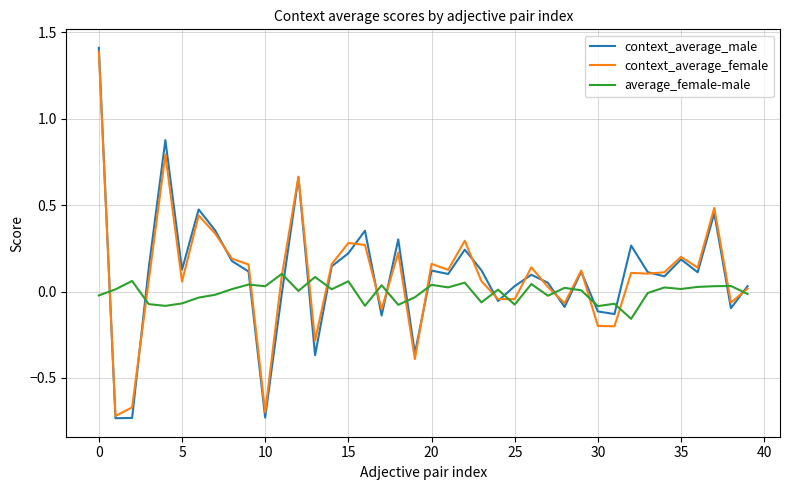

Rank the series by their maximum value, from highest to lowest.

context_average_male, context_average_female, average_female-male